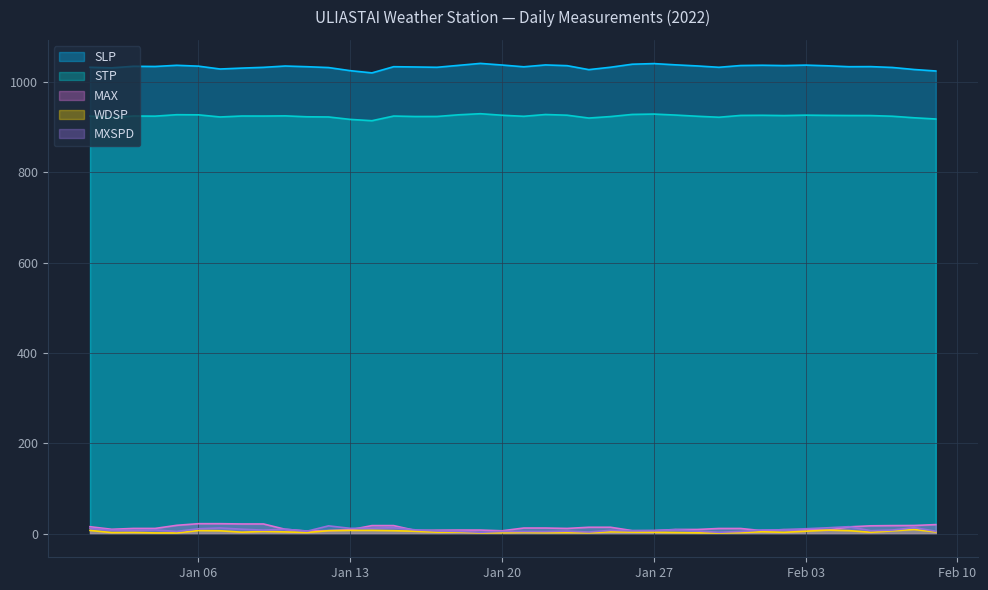

What is the minimum value shown in the chart?

1.7